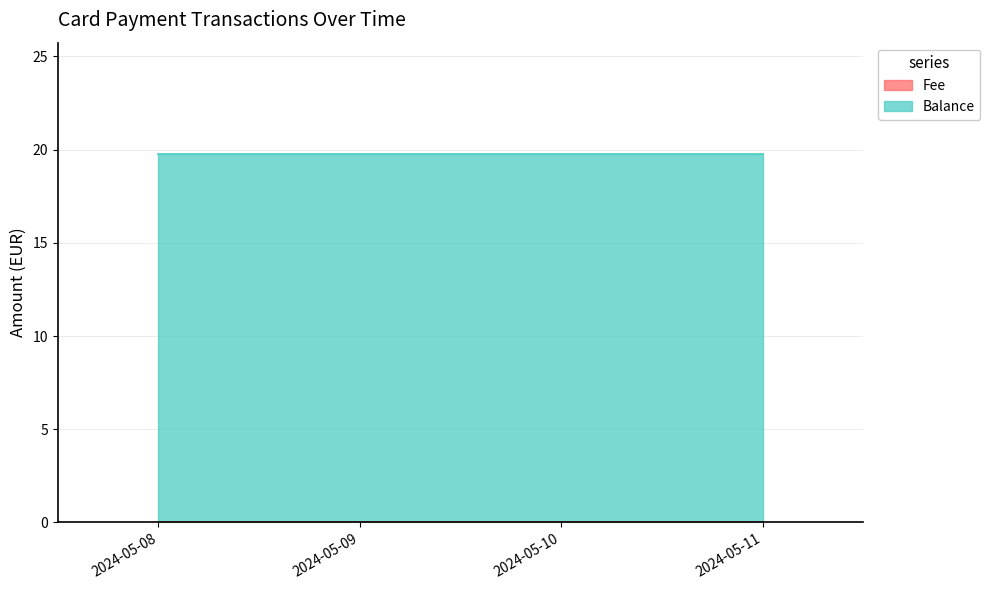

True or false: Balance has a value of 26.3 at 2024-05-10.

False